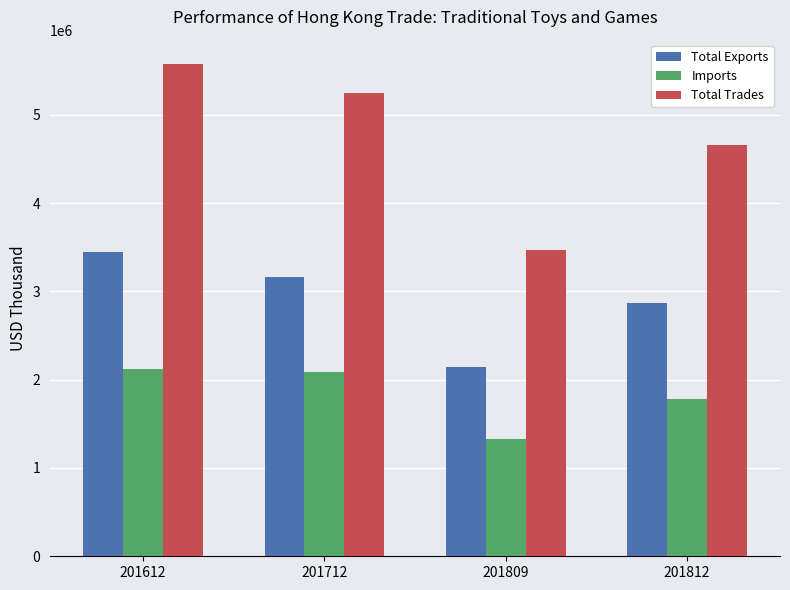

Reading right to left, list all the values displayed in this chart.

Total Exports: 2873406.5	2143843.1	3161654.8	3445912.8
Imports: 1785989.2	1326215.3	2084604.9	2125364.7
Total Trades: 4659395.7	3470058.4	5246259.7	5571277.5